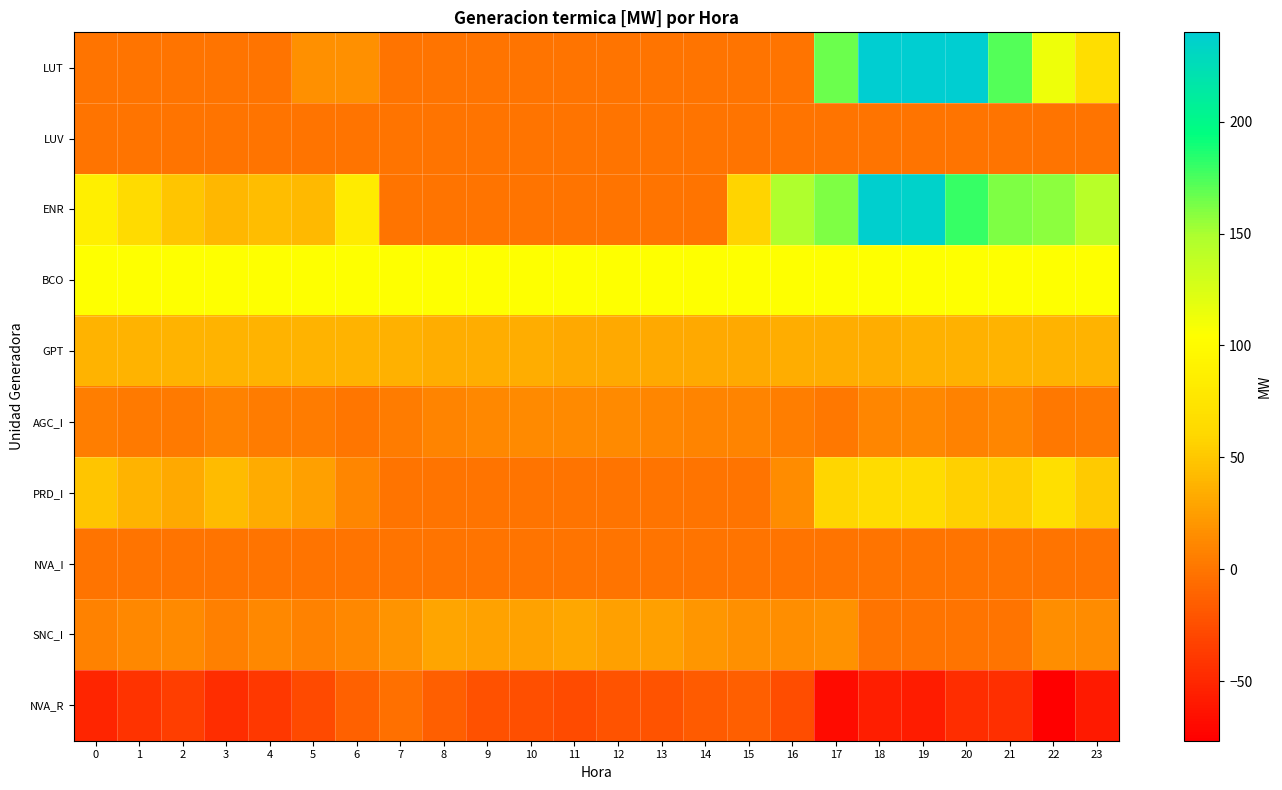

At which category is the sum across all series the highest?

19